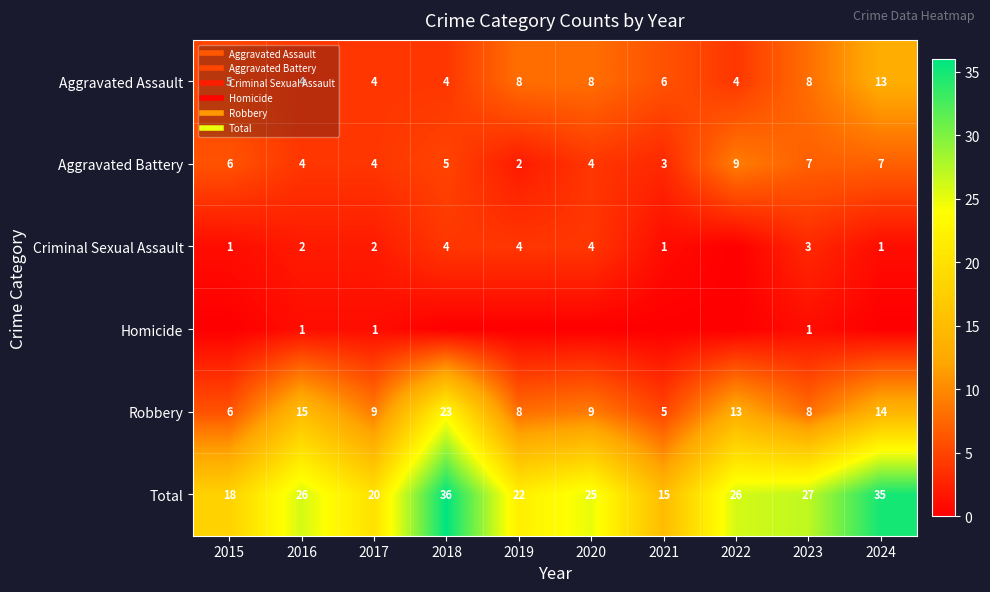

True or false: Total has a value of 35 at 2024.

True